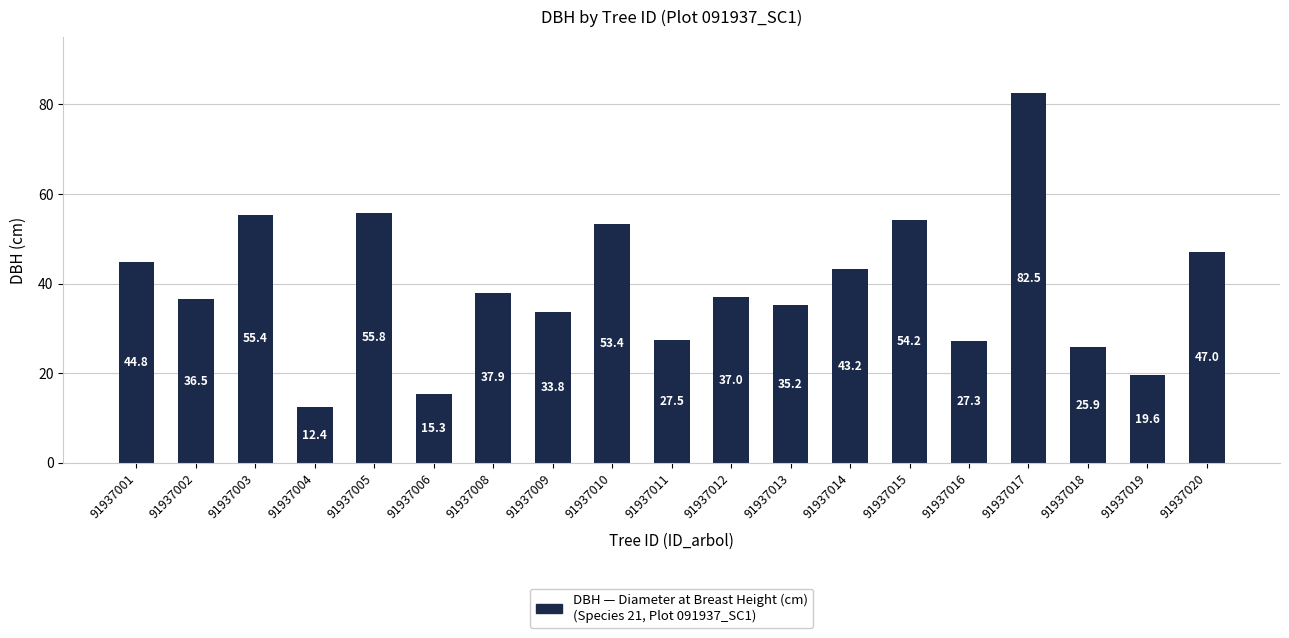

What is the value of the 2nd bar from the left?

36.5